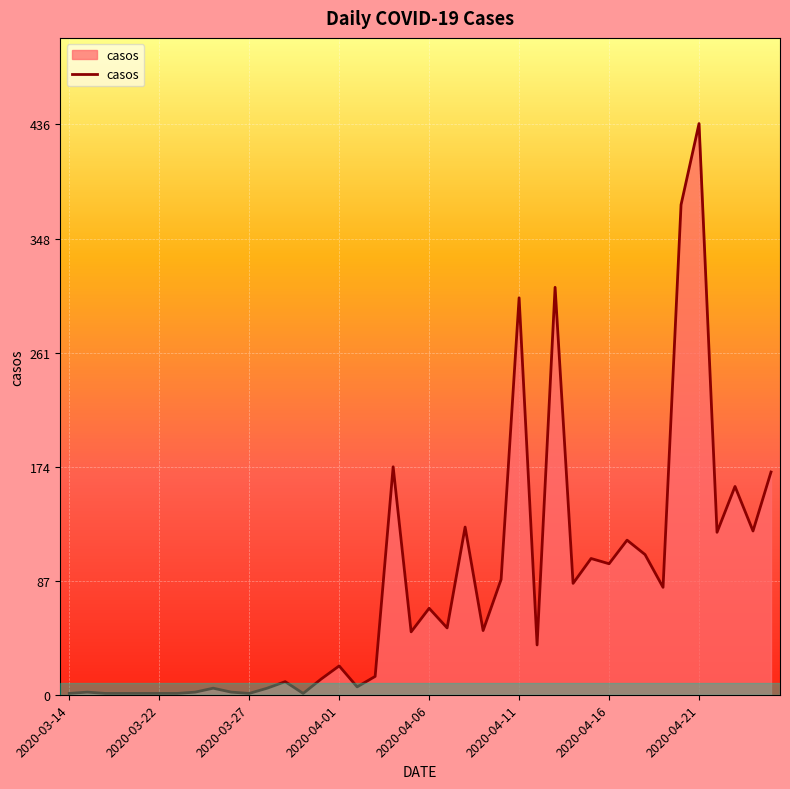

At which category does the chart reach its peak across all series?

2020-04-21